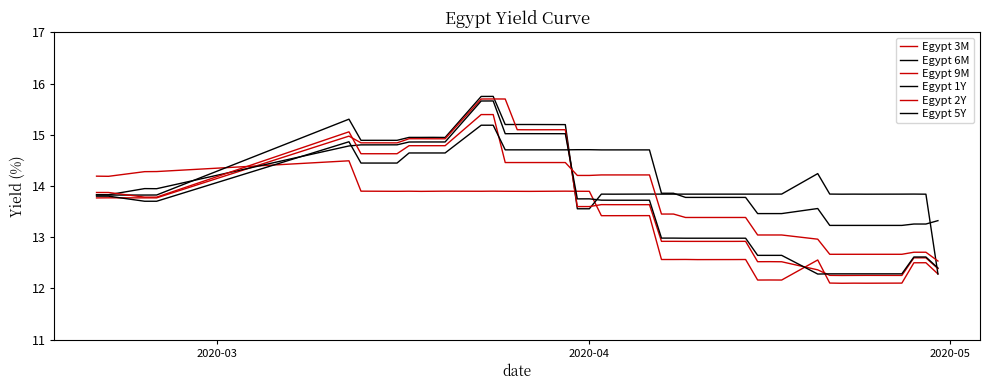

Reading left to right, what are all the values shown in this chart?

Egypt 3M: 14.2	14.2	14.3	14.3	14.5	13.9	13.9	13.9	13.9	13.9	13.9	13.9	13.9	13.9	13.9	13.9	13.9	13.9	13.9	13.4	13.4	13.4	12.6	12.6	12.6	12.6	12.6	12.6	12.2	12.2	12.2	12.6	12.1	12.1	12.1	12.1	12.1	12.5	12.5	12.3
Egypt 6M: 13.8	13.8	13.8	13.8	15.3	14.9	14.9	14.9	14.9	14.9	14.9	15.7	15.7	15.2	15.2	15.2	15.2	13.6	13.6	13.8	13.8	13.8	13.8	13.8	13.8	13.8	13.8	13.8	13.8	13.8	13.8	14.2	13.8	13.8	13.8	13.8	13.8	13.8	13.8	12.3
Egypt 9M: 13.8	13.8	13.8	13.8	15.0	14.8	14.8	14.9	14.9	14.9	14.9	15.7	15.7	15.7	15.1	15.1	15.1	13.6	13.6	13.6	13.6	13.6	12.9	12.9	12.9	12.9	12.9	12.9	12.5	12.5	12.5	12.4	12.3	12.3	12.3	12.3	12.3	12.6	12.6	12.4
Egypt 1Y: 13.8	13.8	13.9	13.9	14.8	14.8	14.8	14.9	14.9	14.9	14.9	15.7	15.7	15.0	15.0	15.0	15.0	13.7	13.7	13.7	13.7	13.7	13.0	13.0	13.0	13.0	13.0	13.0	12.6	12.6	12.6	12.3	12.3	12.3	12.3	12.3	12.3	12.6	12.6	12.4
Egypt 2Y: 13.9	13.9	13.8	13.8	15.1	14.6	14.6	14.8	14.8	14.8	14.8	15.4	15.4	14.5	14.5	14.5	14.5	14.2	14.2	14.2	14.2	14.2	13.5	13.5	13.4	13.4	13.4	13.4	13.0	13.0	13.0	13.0	12.7	12.7	12.7	12.7	12.7	12.7	12.7	12.5
Egypt 5Y: 13.8	13.8	13.7	13.7	14.9	14.4	14.4	14.6	14.6	14.6	14.6	15.2	15.2	14.7	14.7	14.7	14.7	14.7	14.7	14.7	14.7	14.7	13.9	13.9	13.8	13.8	13.8	13.8	13.5	13.5	13.5	13.6	13.2	13.2	13.2	13.2	13.2	13.3	13.3	13.3